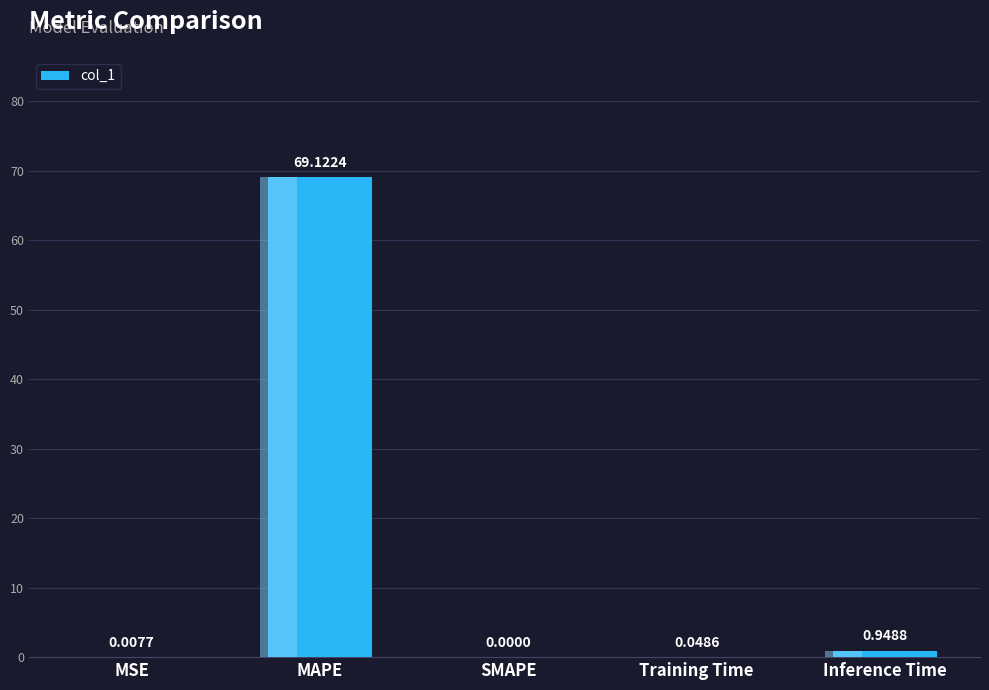

What is the difference between the values at MAPE and Inference Time?

68.2